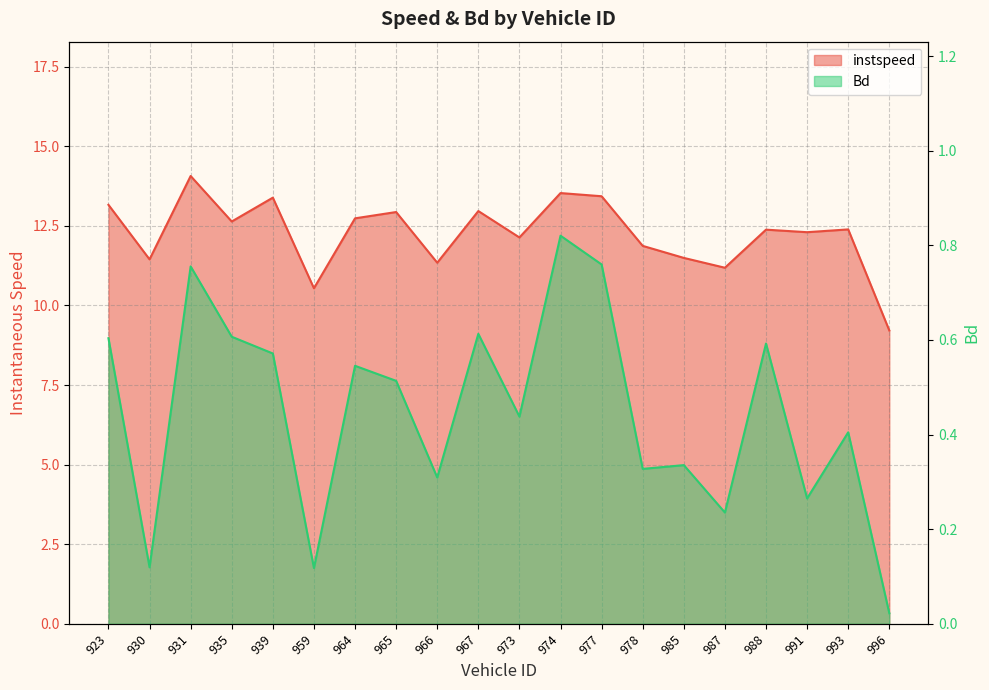

At how many categories does at least one series exceed 9?

20